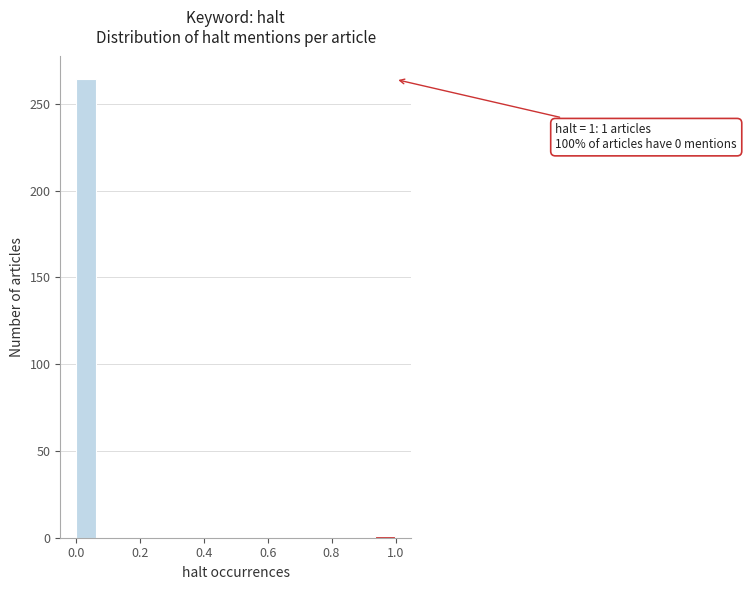

Around what value on the x-axis is the tallest bar? Give the approximate position of its centre, as read against the axis.

0.04